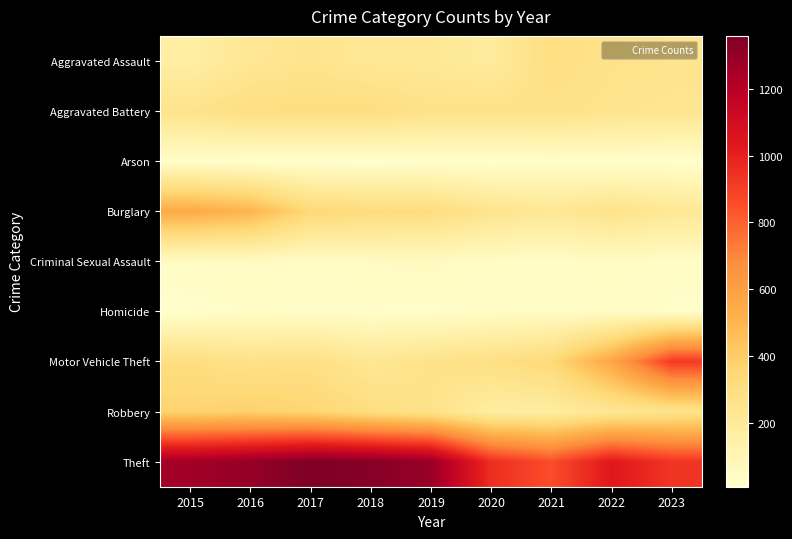

What is the spread (max minus min) of values at 2015?

1250